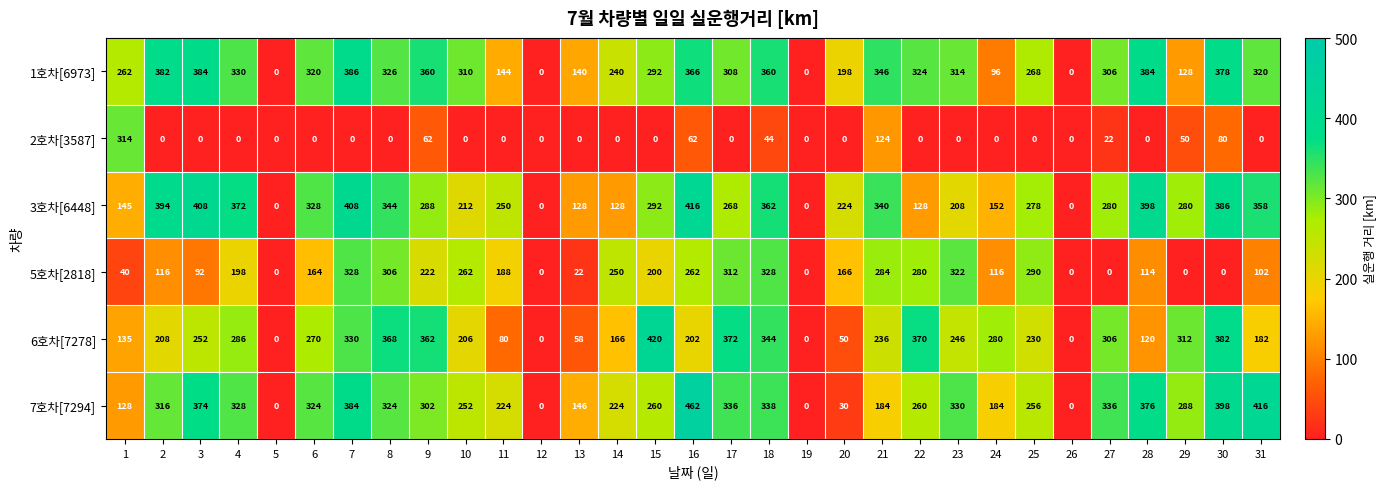

The 1호차[6973] series shows 570 at 4. True or false?

False